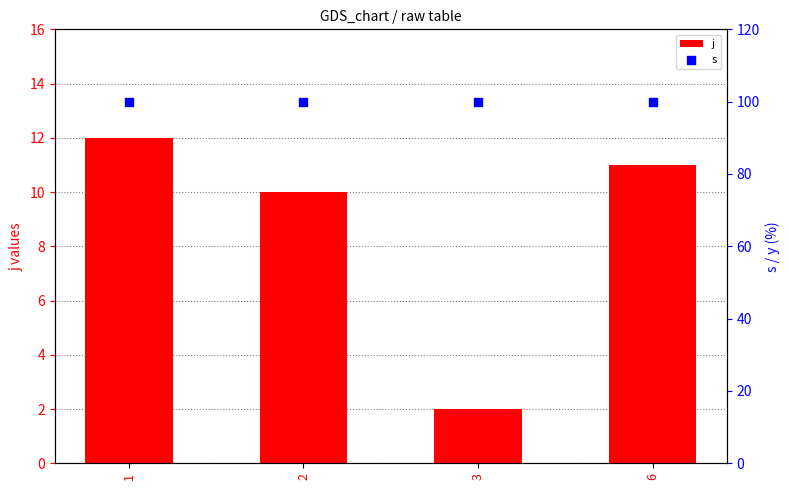

What is the total value across all series at 6?

111